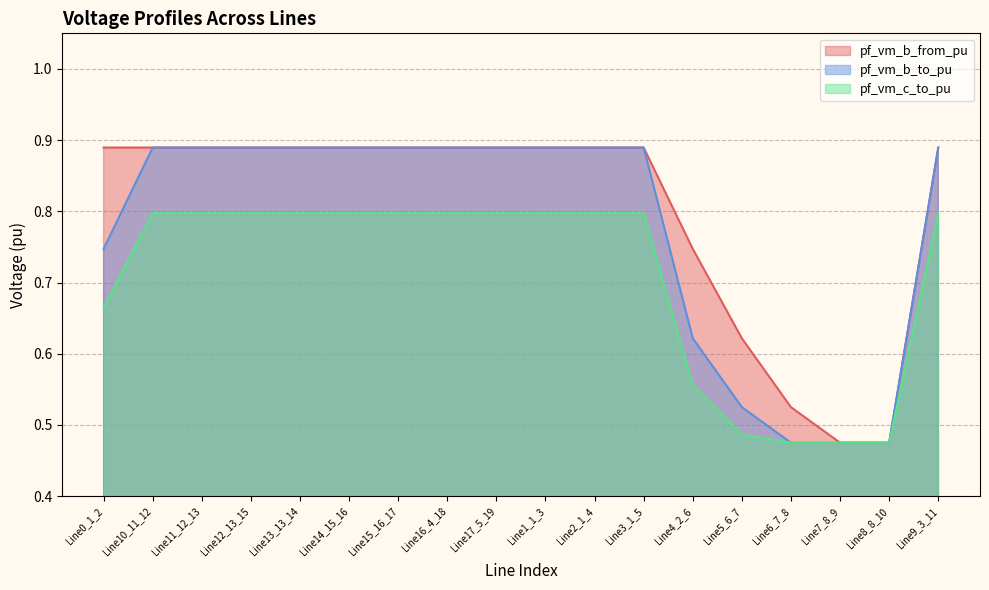

What are all the series names shown in the legend?

pf_vm_b_from_pu, pf_vm_b_to_pu, pf_vm_c_to_pu